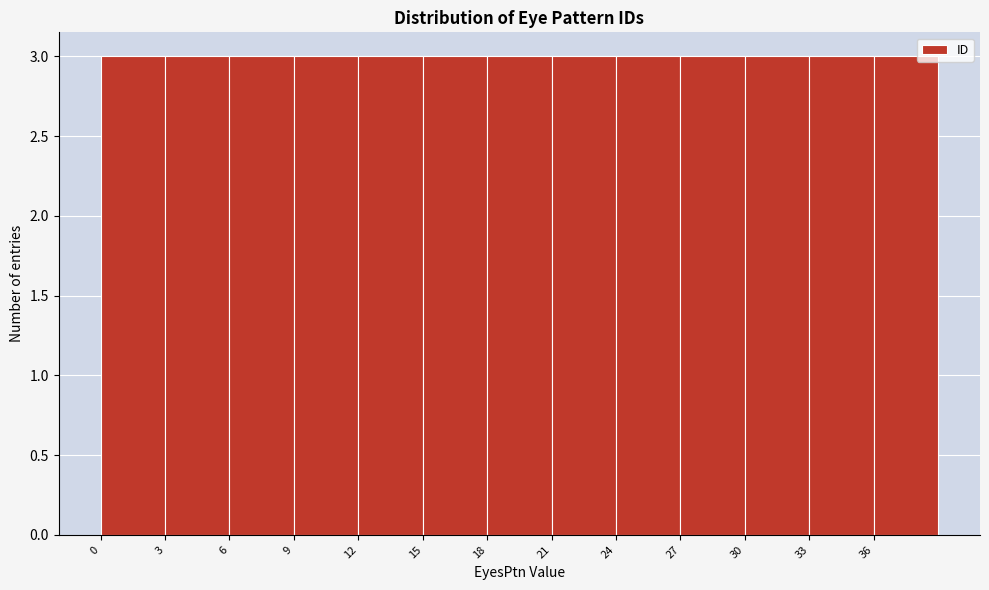

Reading left to right, transcribe this chart: for each bar, give the range it covers on the x-axis and its height. The values are not printed on the chart, so give them approximately, as read against the axis.

0 to 3: 3
3 to 6: 3
6 to 9: 3
9 to 12: 3
12 to 15: 3
15 to 18: 3
18 to 21: 3
21 to 24: 3
24 to 27: 3
27 to 30: 3
30 to 33: 3
33 to 36: 3
36 to 39: 3